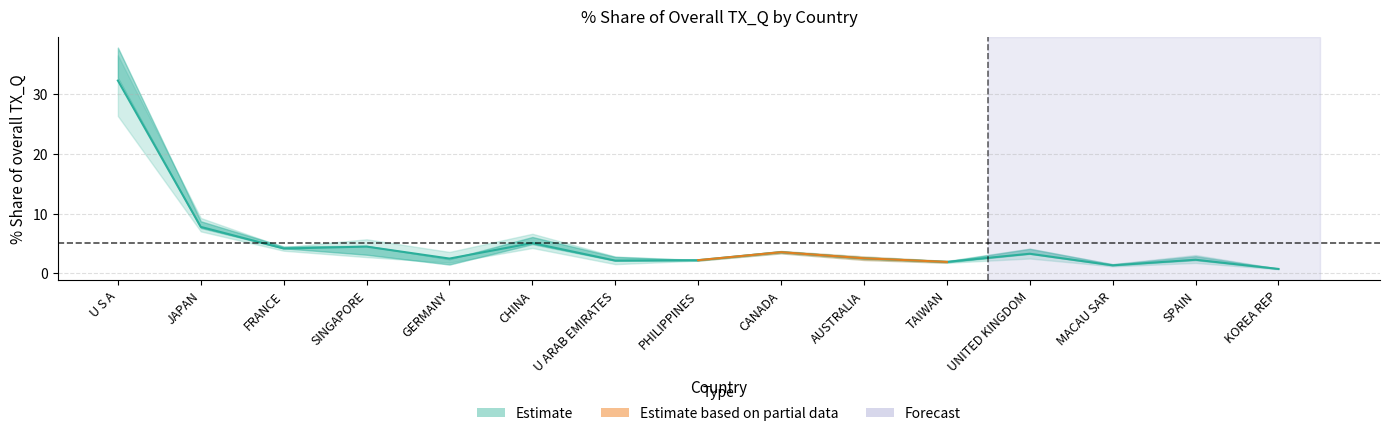

Reading right to left, transcribe all the data shown in this chart.

0.8	2.3	1.4	3.3	1.9	2.5	3.6	2.2	2.2	5.1	2.5	4.5	4.2	7.8	32.3